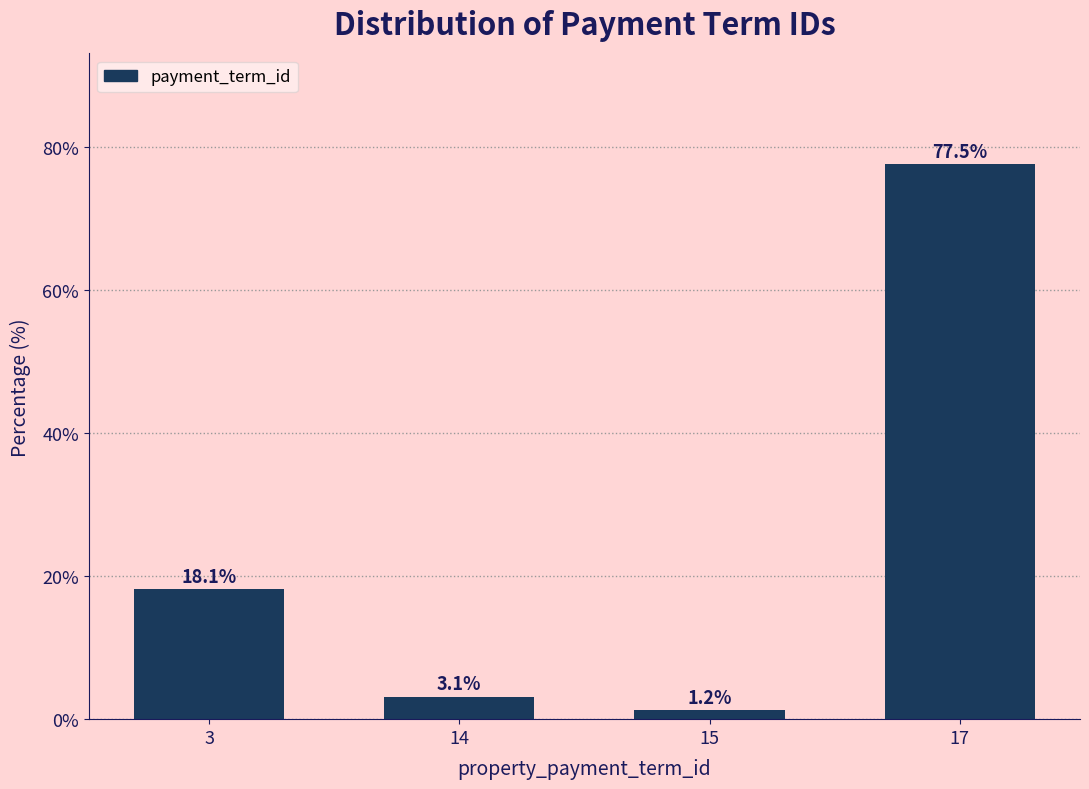

Which category has the lowest value across all series?

15